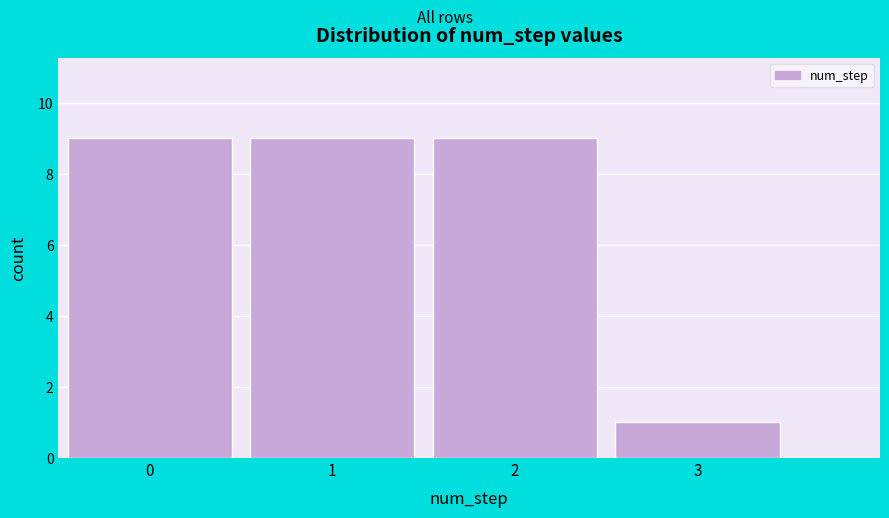

Reading left to right, list all the values displayed in this chart.

9	9	9	1